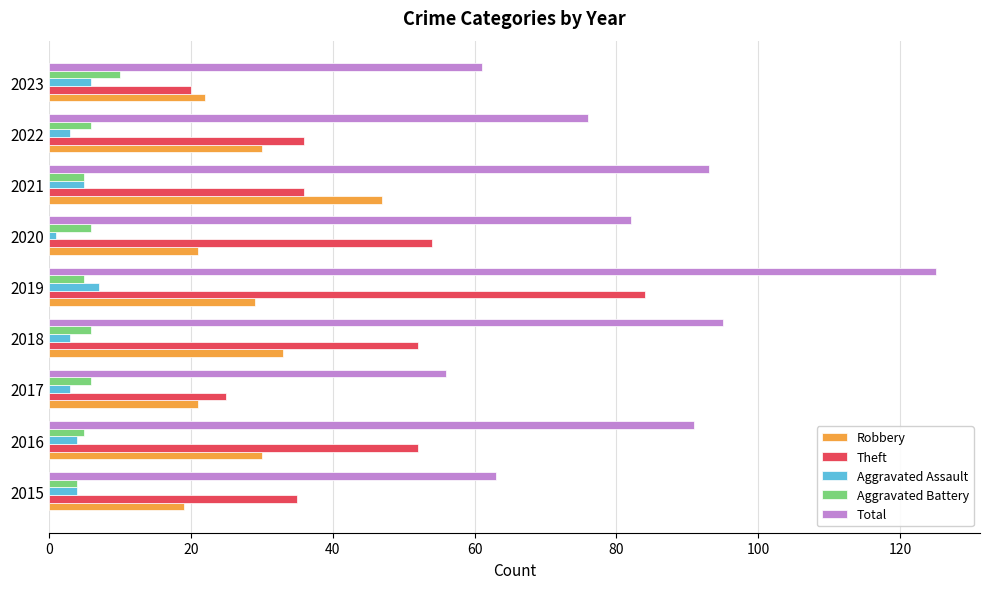

What is the difference between the maximum and second lowest values in the Theft series?

59